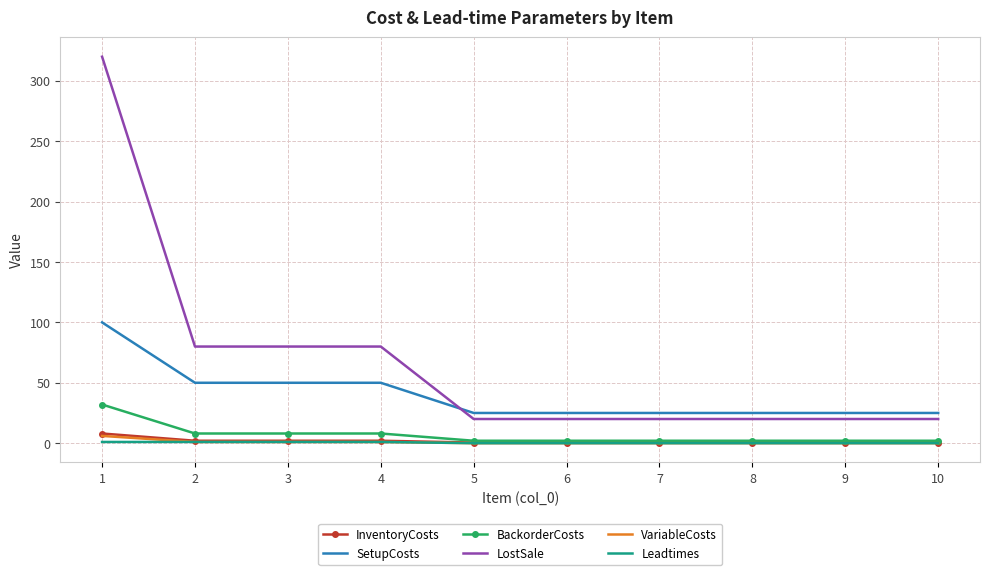

Which series changed the most between 2 and 8?

LostSale